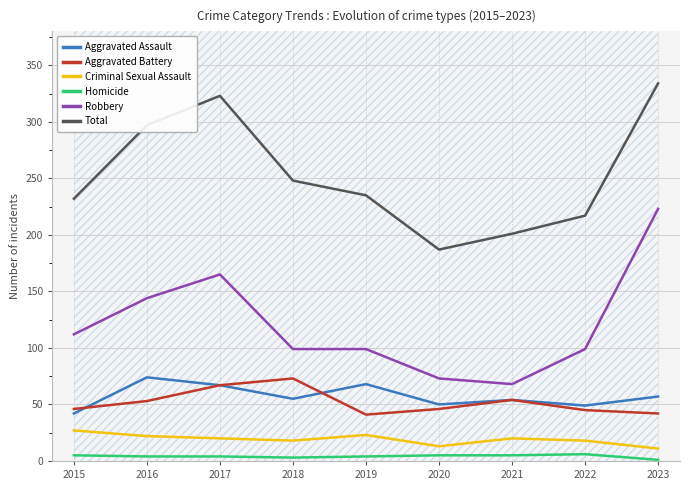

How many interior local peaks does the Robbery series have?

1